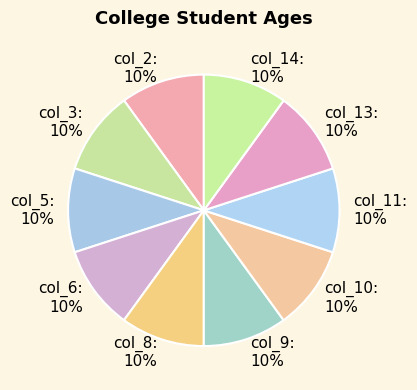

Do col_14 and col_5 together represent more than half of the pie?

No